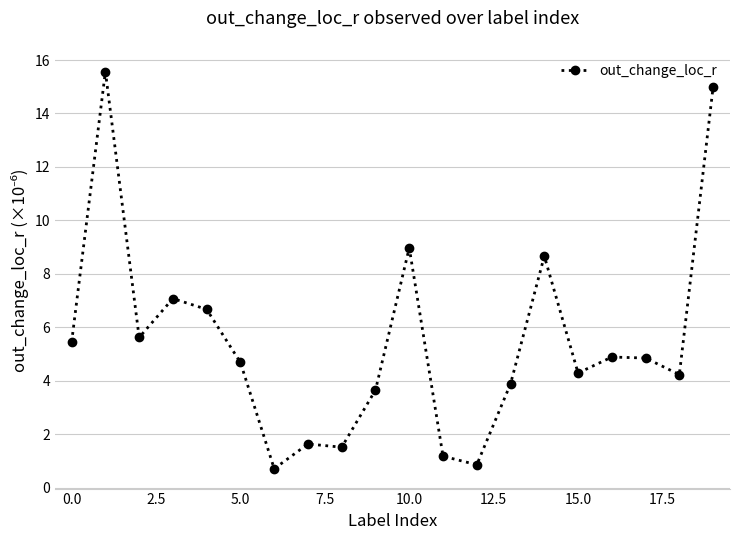

What is the average value?

5.5